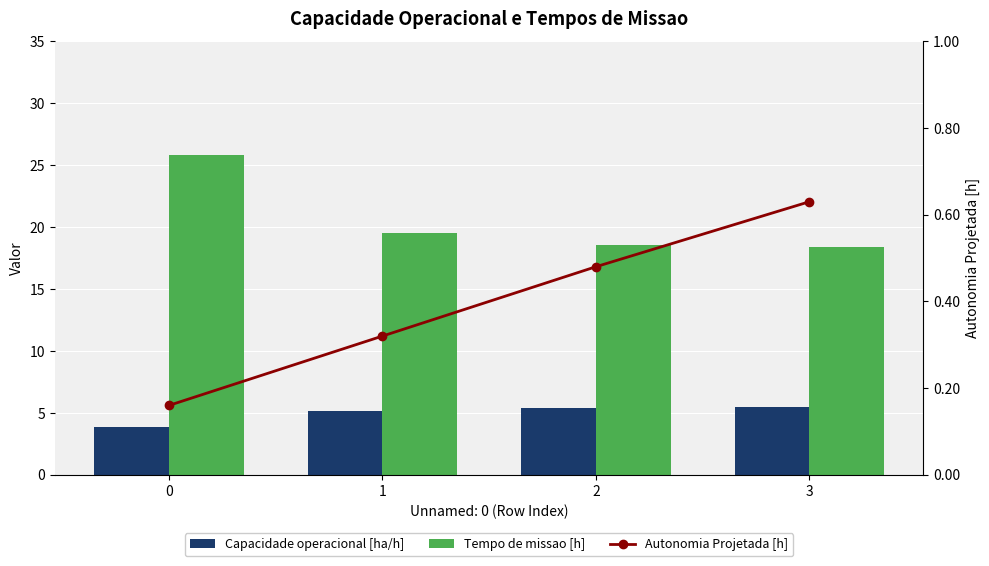

What is the difference between the highest and lowest values at 3?

17.8